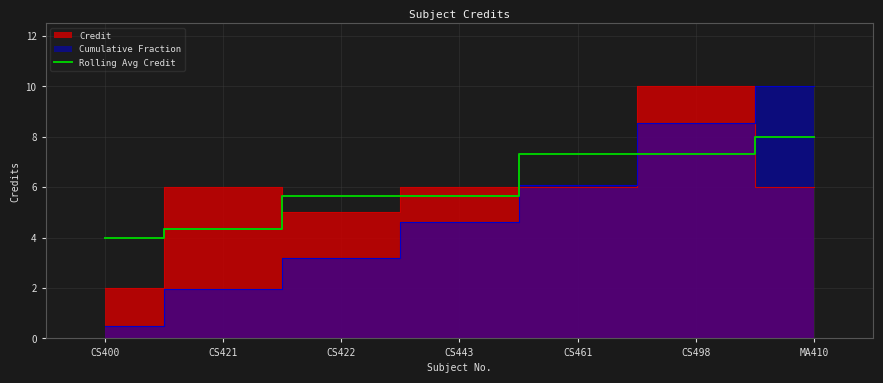

What is the sum of the values at CS443 and CS400?

9.7